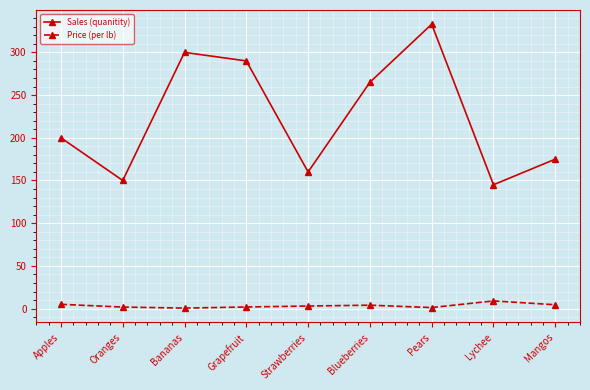

In Sales (quanitity), how many points are higher than both neighbors (excluding endpoints)?

2